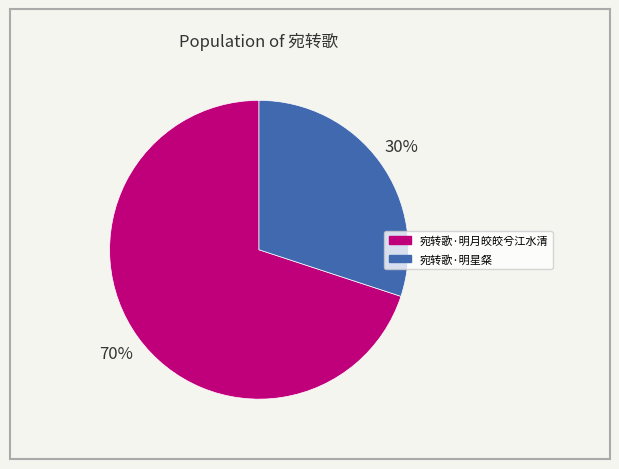

Which slice is the largest?

宛转歌·明月皎皎兮江水清